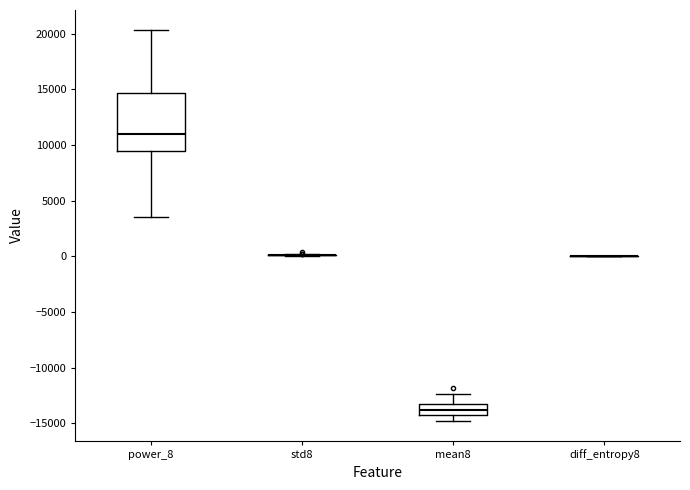

Reading left to right, transcribe this box plot: for each box, give where its median line is, the range the box spans, and where its two whiskers end, as read against the y-axis. The values are not printed on the chart, so give them approximately, as read against the axis.

power_8: median 11000, box 9500 to 14500, whiskers 3500 to 20500
std8: box collapsed to a line at 0, whiskers 0 to 0
mean8: median -14000 (inside the box), box -14000 to -13500, whiskers -15000 to -12500
diff_entropy8: box collapsed to a line at 0, whiskers 0 to 0